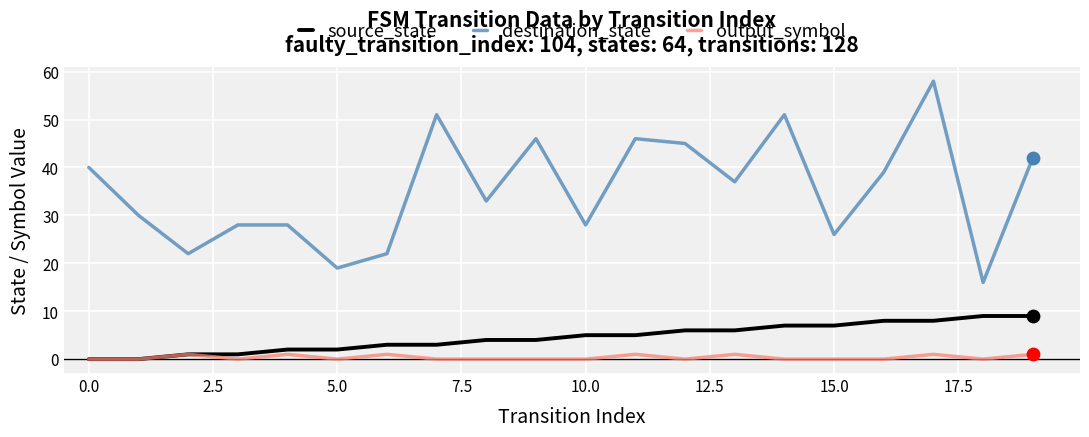

Which series has the largest total across all categories?

destination_state